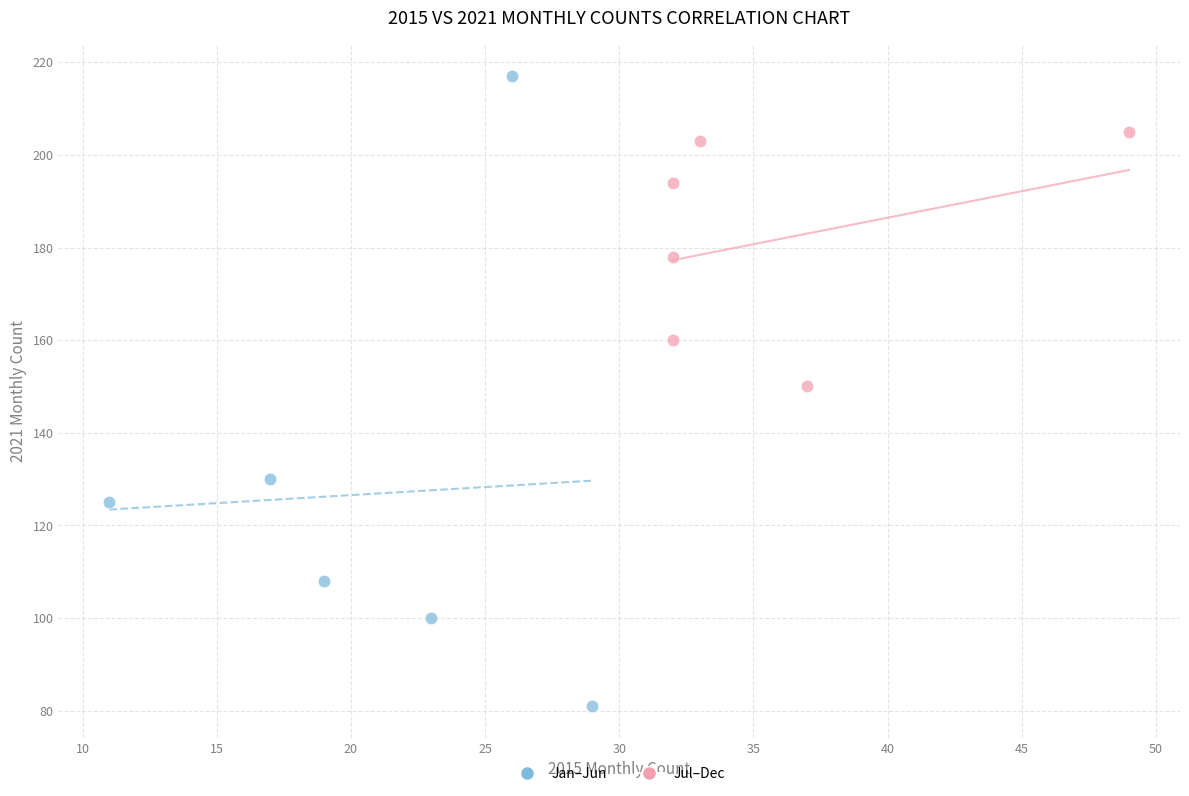

Which series reaches the maximum Y coordinate?

Jan–Jun